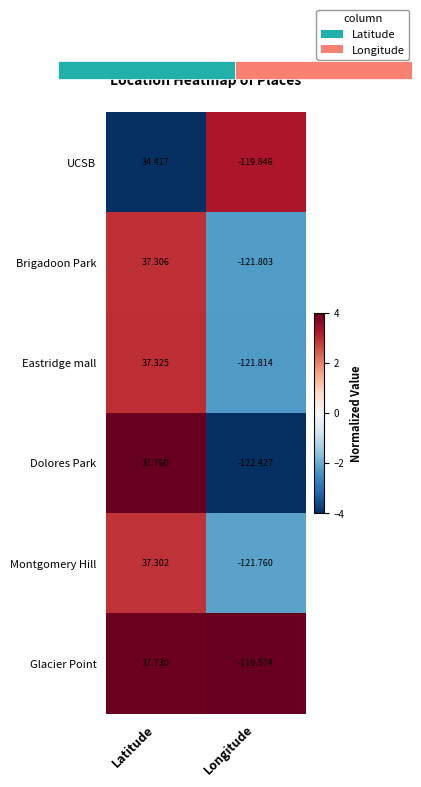

At which label does Brigadoon Park first exceed 37?

Latitude